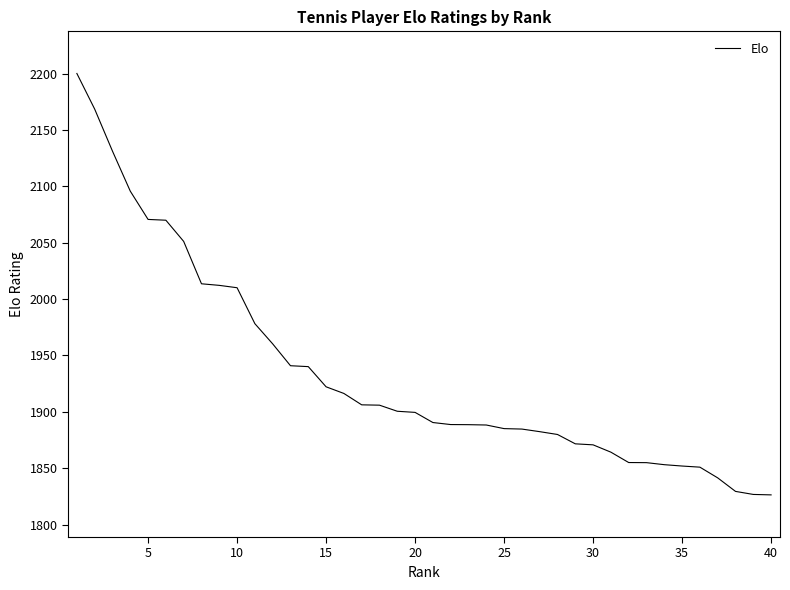

What is the greatest value displayed?

2200.2